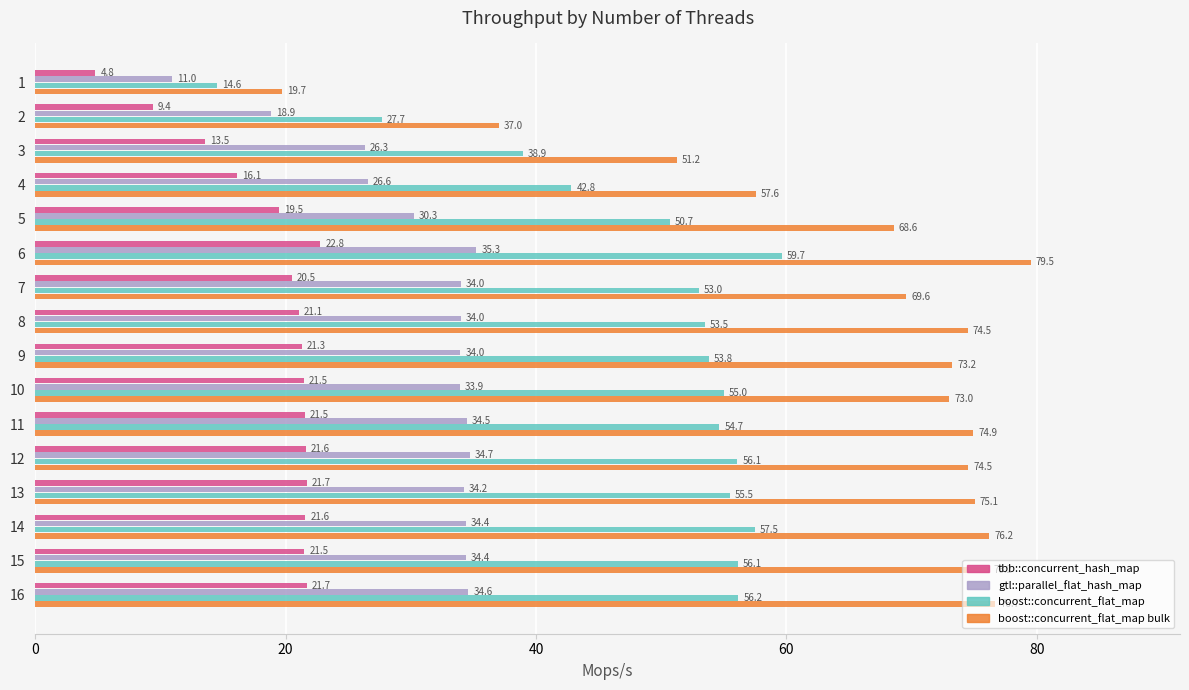

What is the maximum value shown in the chart?

79.5